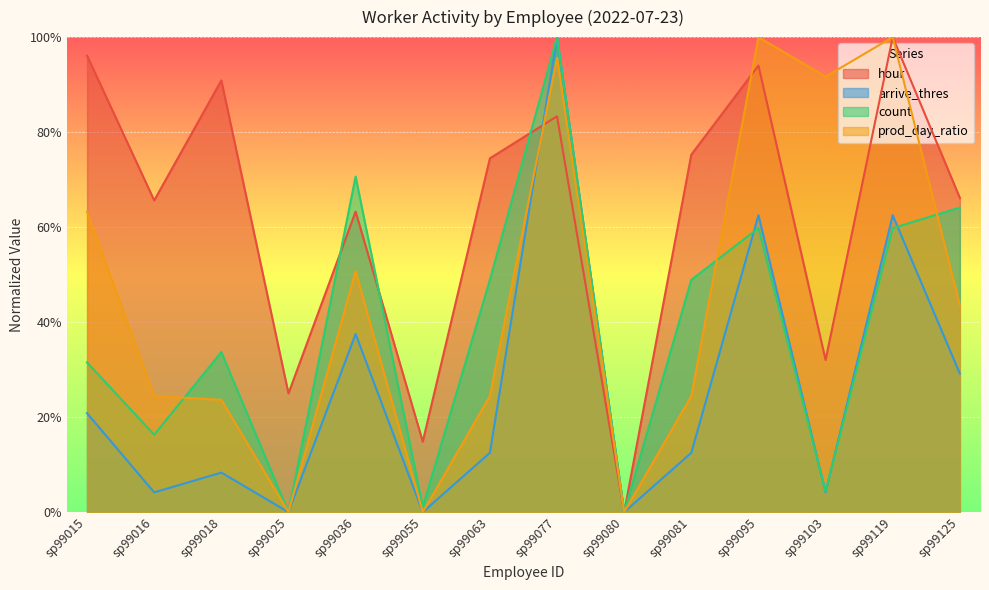

At which category does the chart reach its minimum across all series?

sp99080